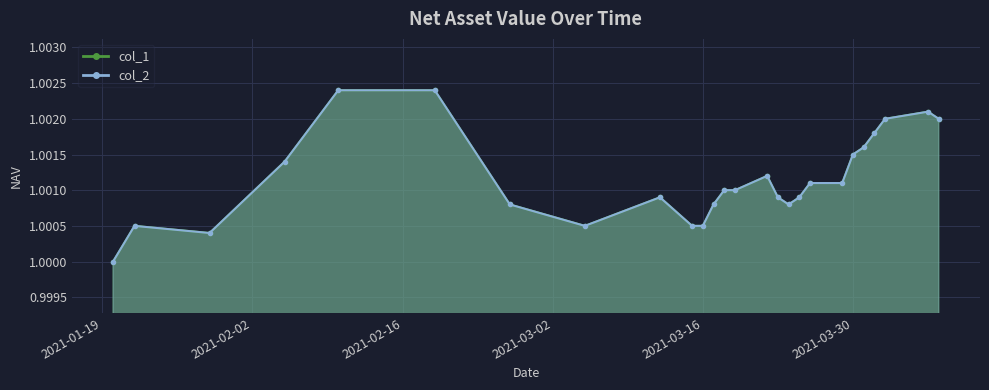

True or false: col_1 and col_2 intersect in this chart.

False